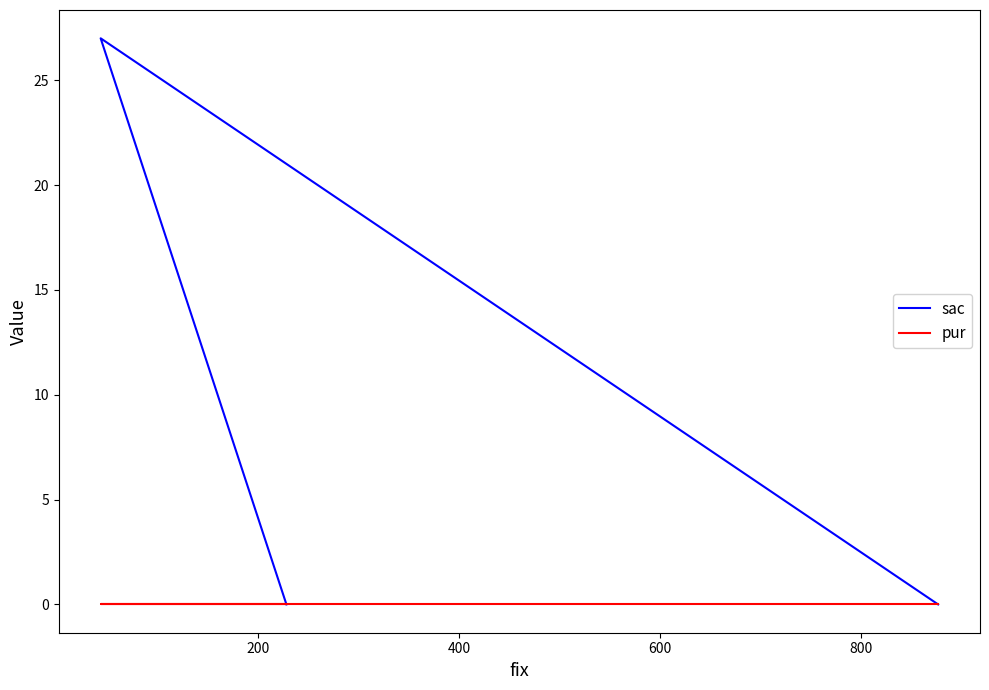

Does the chart have visible grid lines?

No